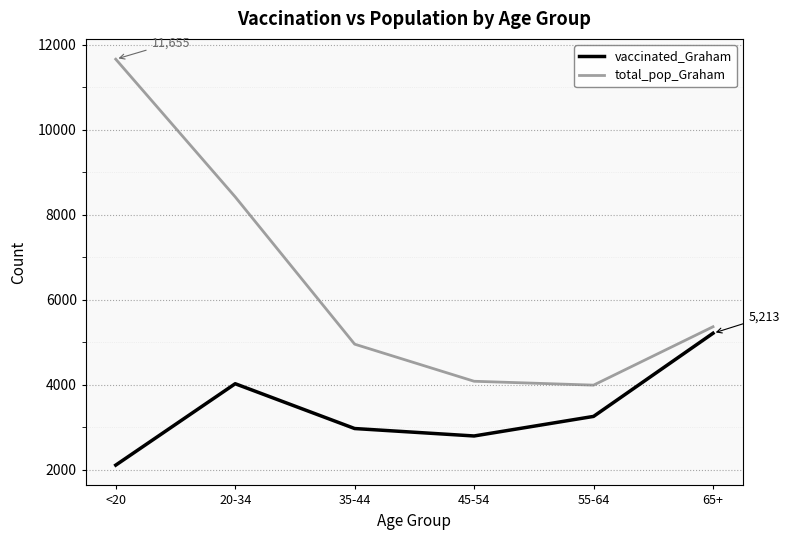

Which category has the highest value across all series?

<20